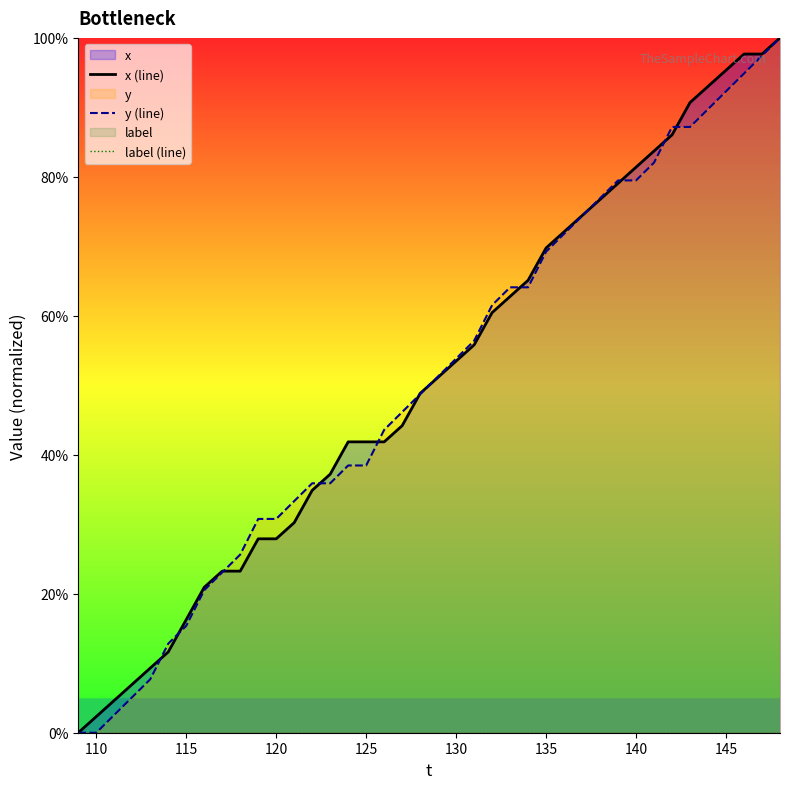

What is the highest value of the y (line) series?

100.0